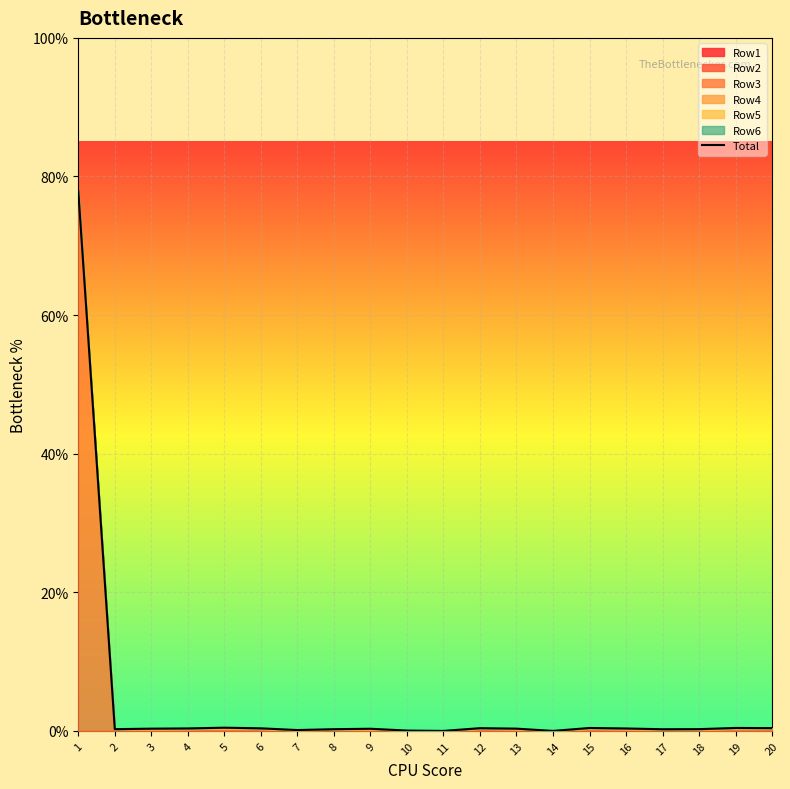

Reading left to right, what are all the values shown in this chart?

0.8	0.0	0.0	0.0	0.0	0.0	0.0	0.0	0.0	0.0	0.0	0.0	0.0	0.0	0.0	0.0	0.0	0.0	0.0	0.0